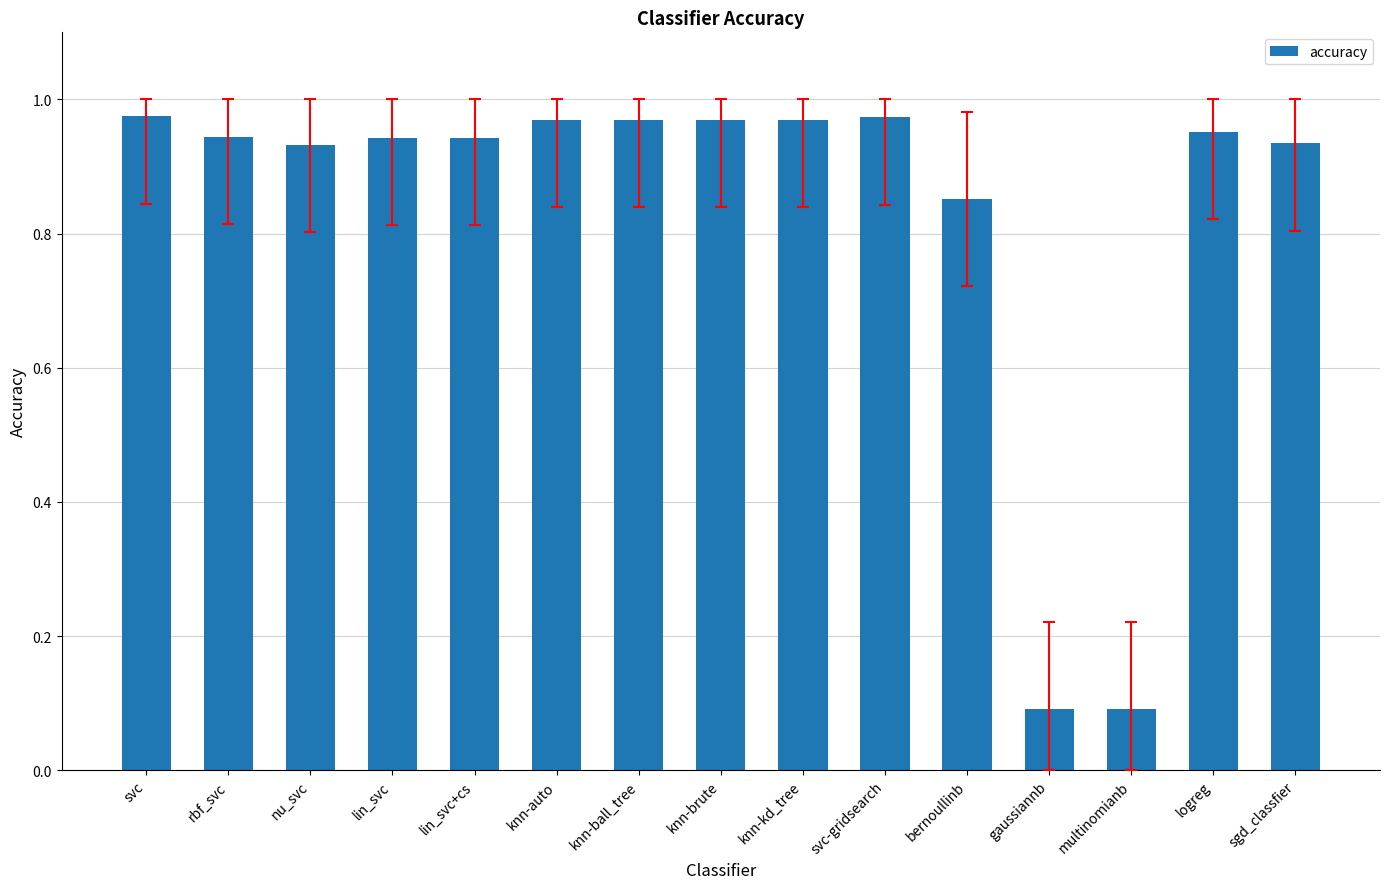

What is the label of the 1st bar from the left?

svc